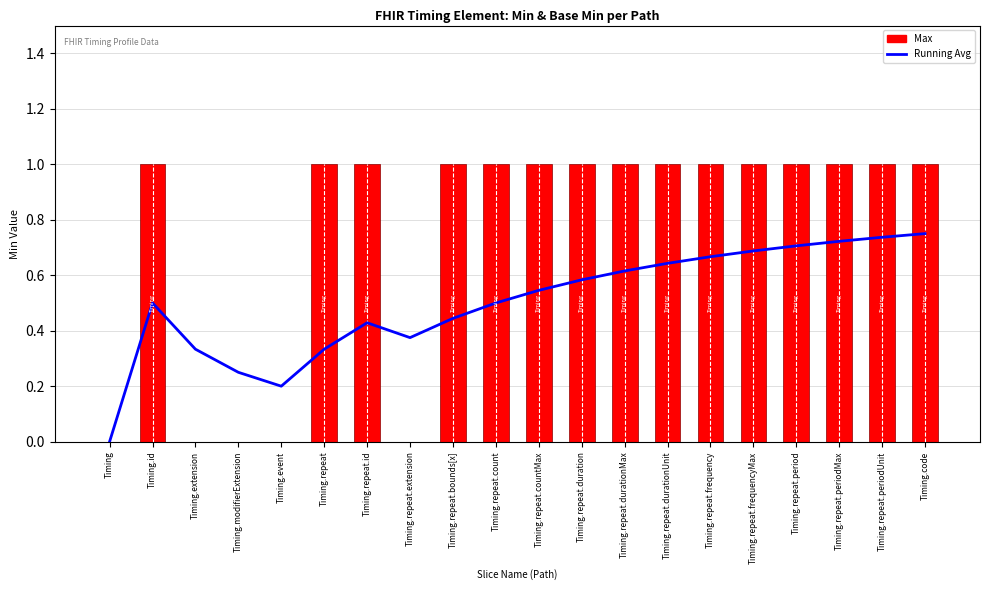

Which series has the largest total across all categories?

Max